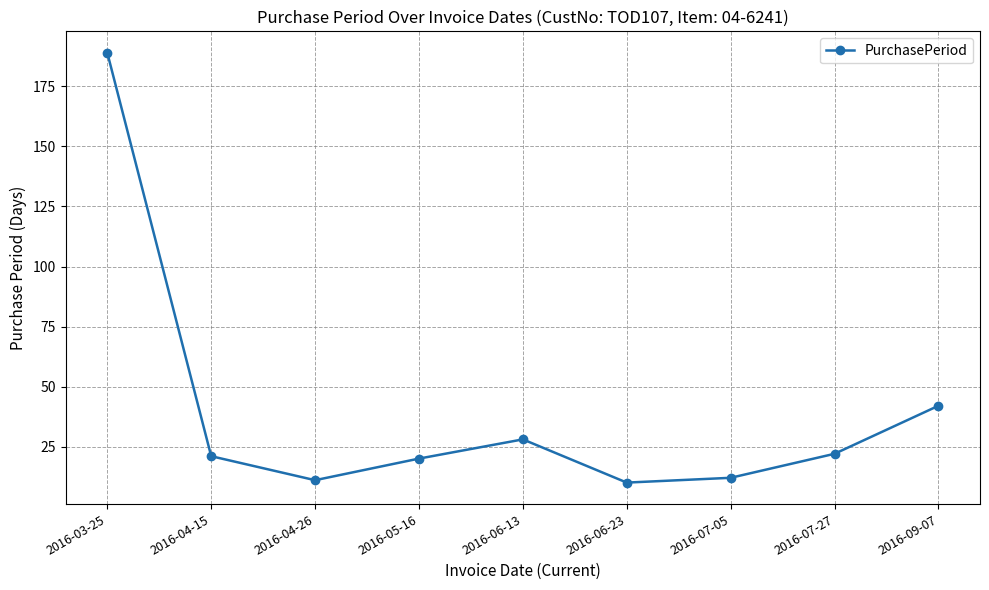

Reading left to right, what are all the values shown in this chart?

189	21	11	20	28	10	12	22	42